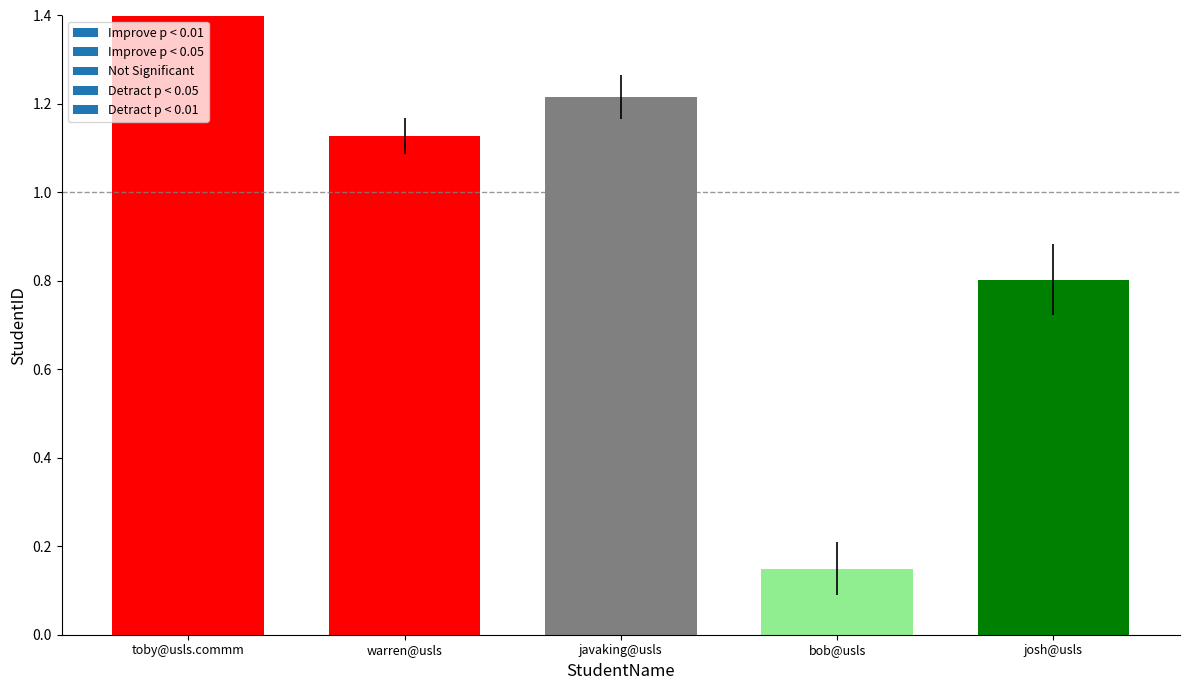

List the labels in order of value, smallest first.

bob@usls, josh@usls, warren@usls, javaking@usls, toby@usls.commm